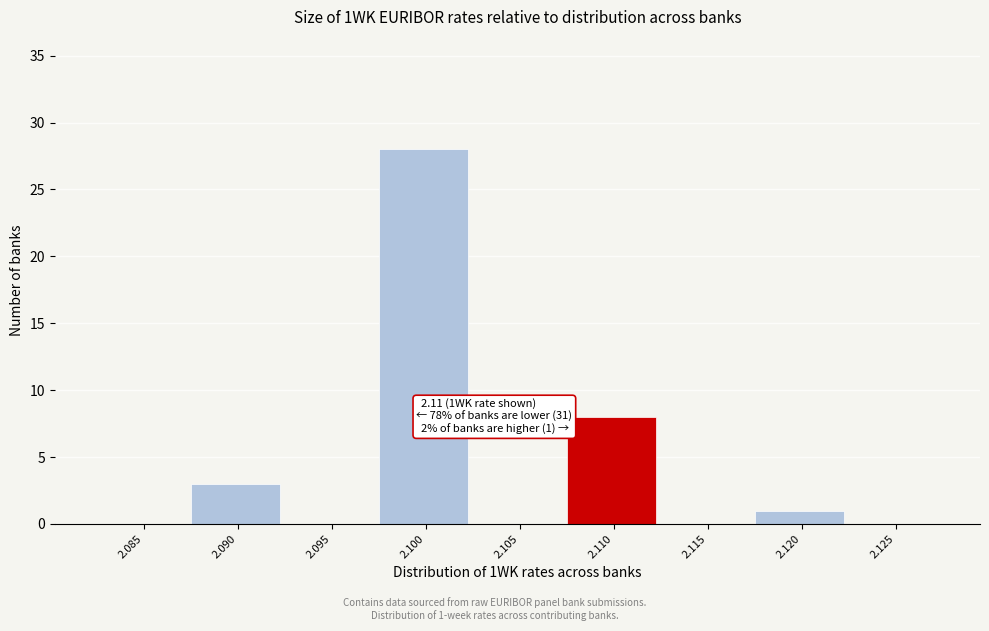

Reading left to right, list all the values displayed in this chart.

2.085=0	2.090=3	2.095=0	2.100=28	2.105=0	2.110=8	2.115=0	2.120=1	2.125=0